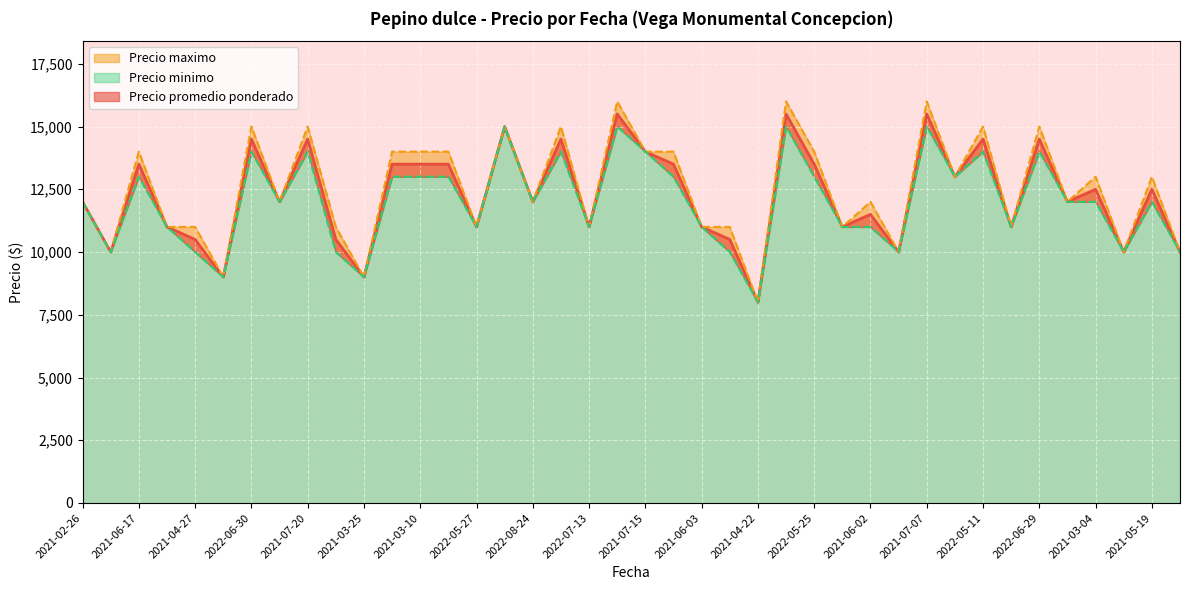

What is the smallest value displayed?

8000